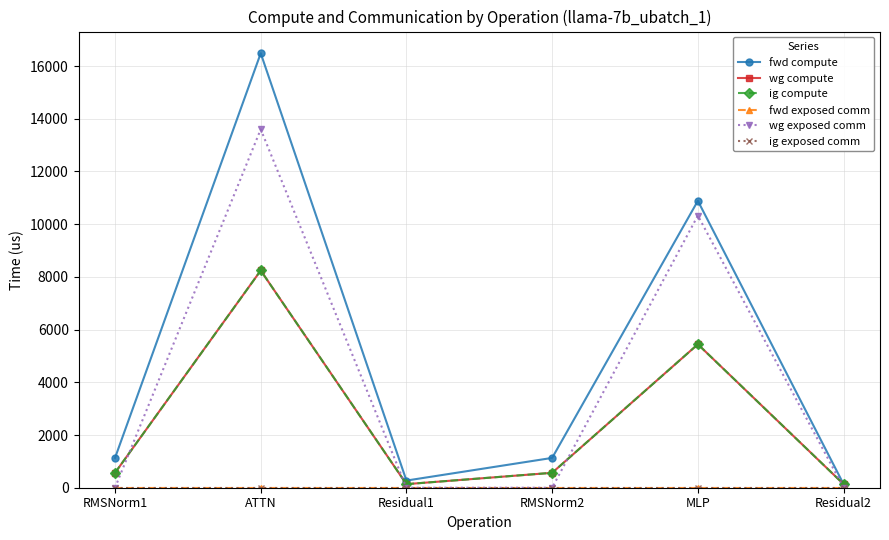

Is the value of ig compute at RMSNorm1 greater than the value of wg exposed comm at Residual1?

Yes